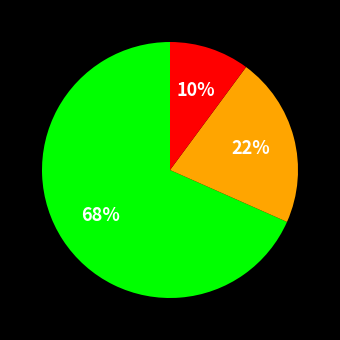

To the nearest percent, what is the difference between the largest and smallest slice percentages?

58%